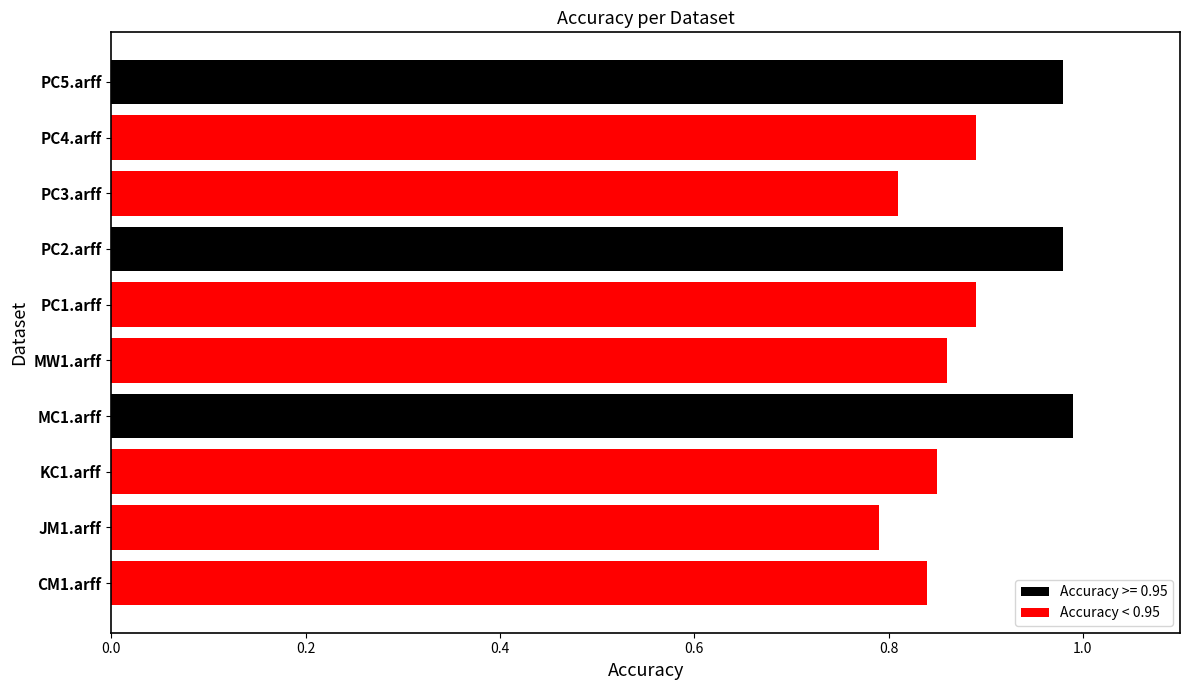

Between PC1.arff and PC5.arff, which is larger?

PC5.arff